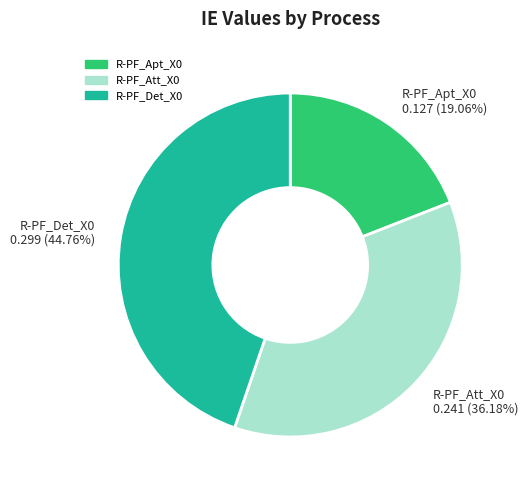

Which category has the biggest portion of the pie?

R-PF_Det_X0